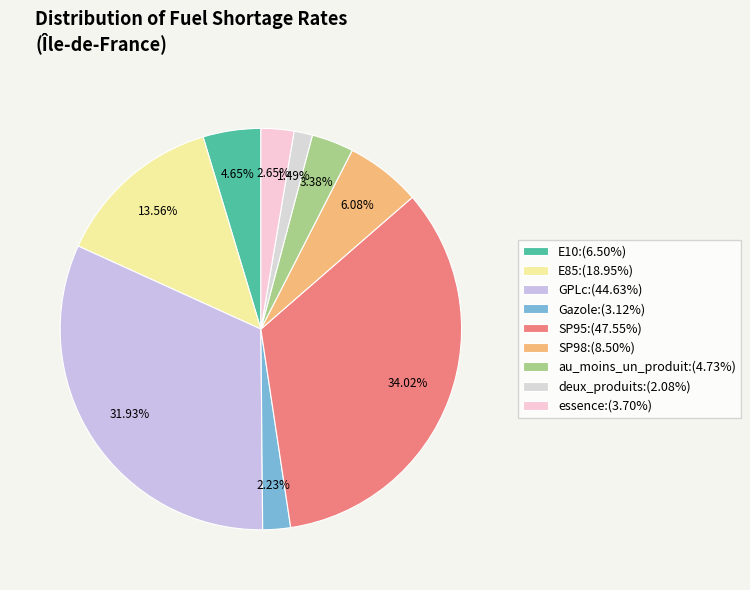

Count the number of slices in the pie.

9